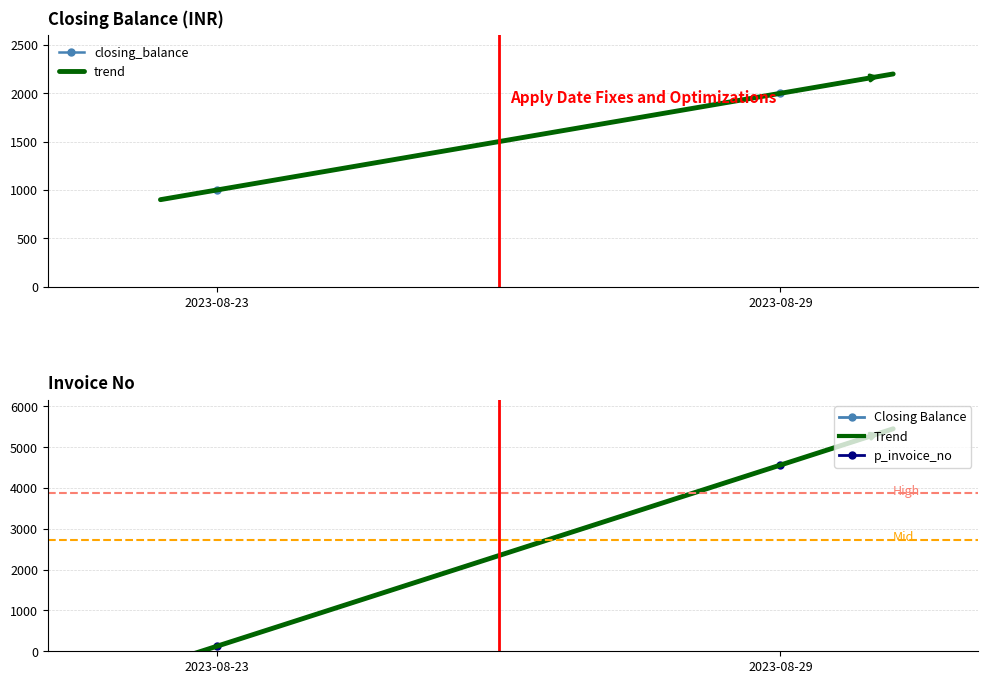

What is the total value across all series at 2023-08-23?

1123